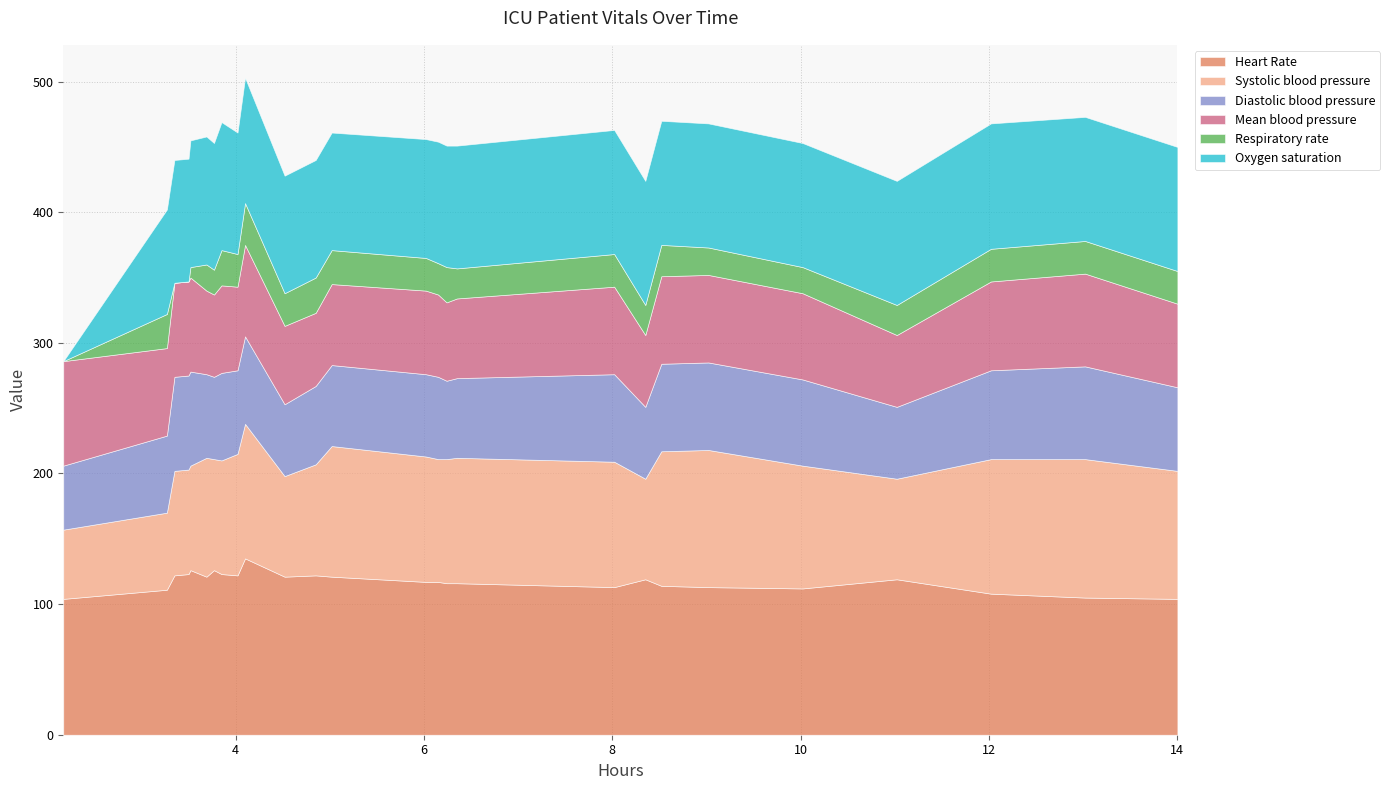

What is the value of the Respiratory rate point at the 5th from the left?

8.0